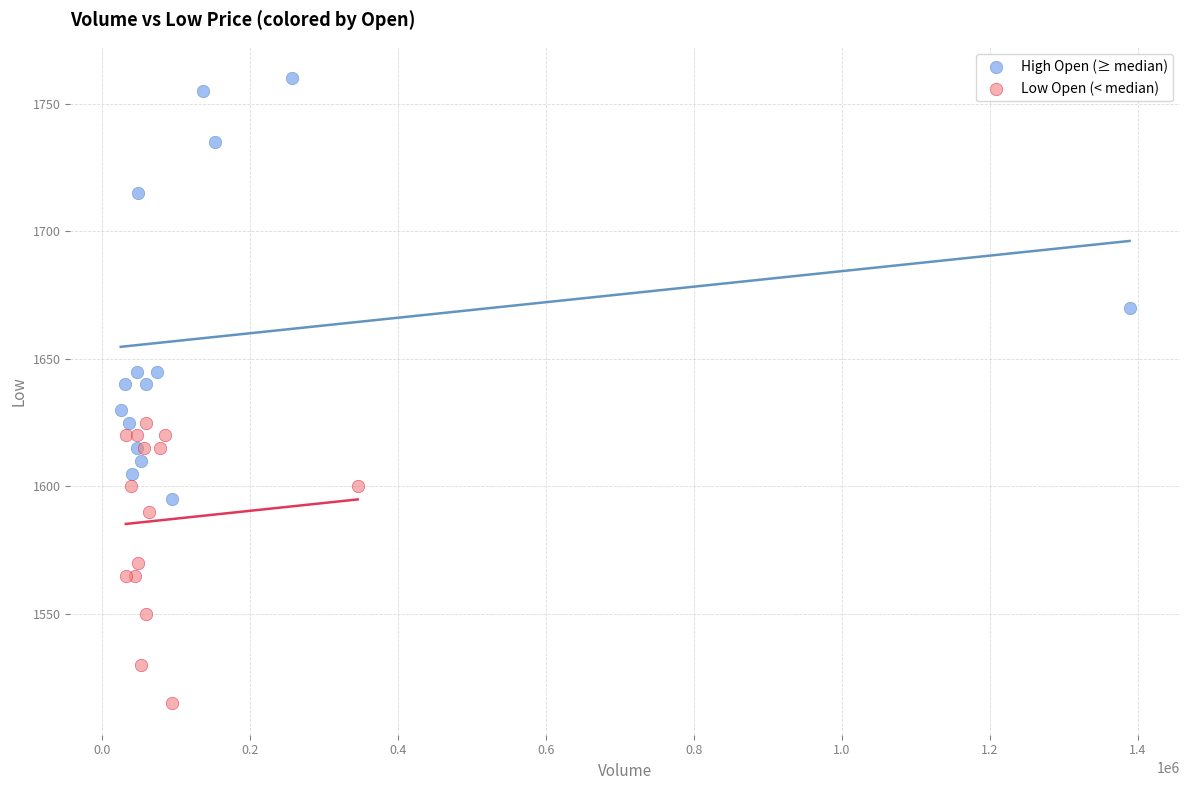

Which series has the largest Y range (max minus min)?

High Open (≥ median)